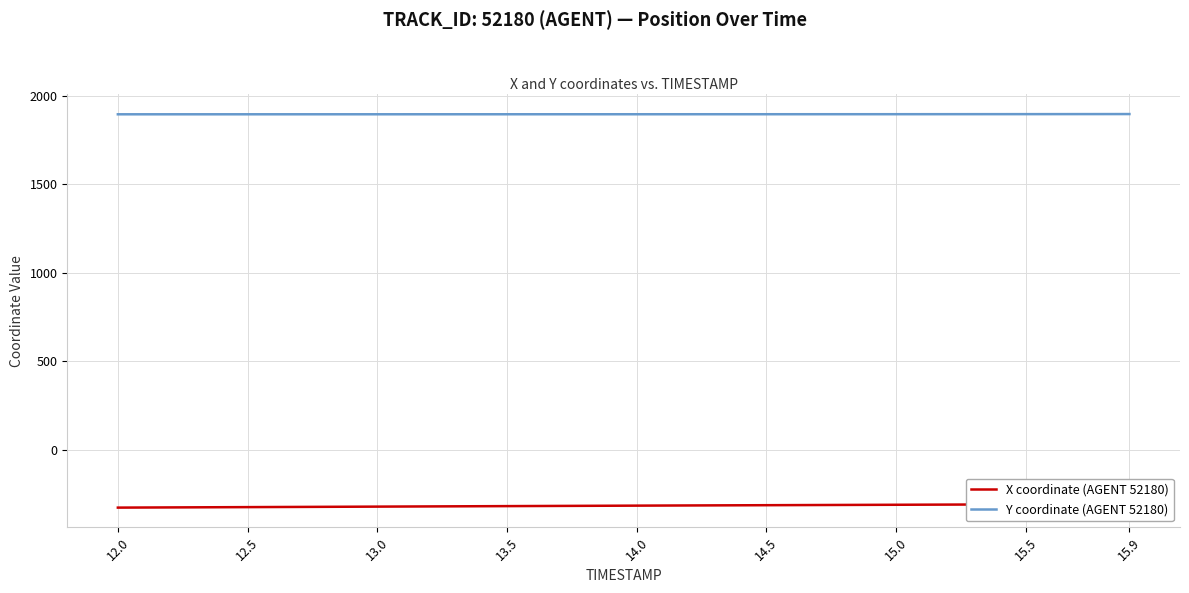

Which series has the widest spread of values?

X coordinate (AGENT 52180)